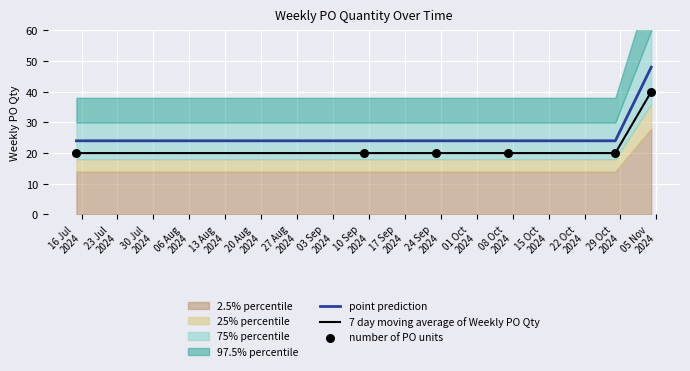

True or false: 7 day moving average of Weekly PO Qty and point prediction intersect in this chart.

False